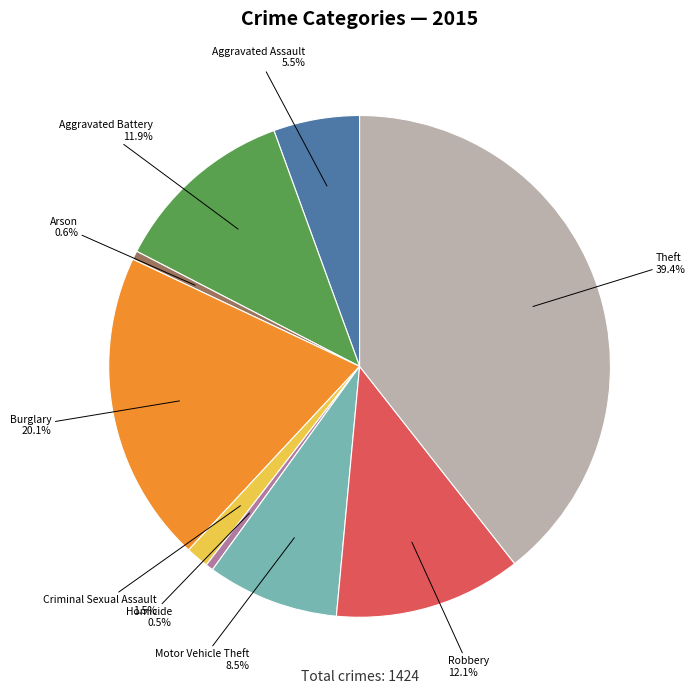

How many slices are in this pie chart?

9